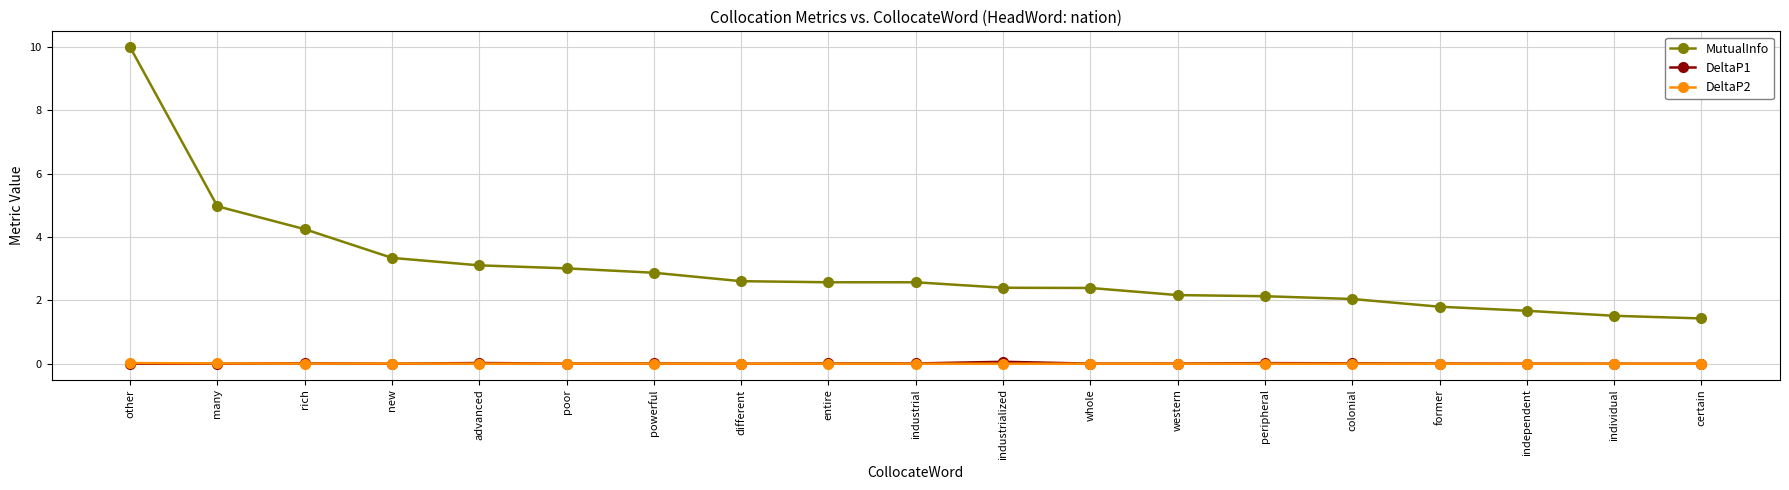

Is this an area chart (filled region under the line)?

No